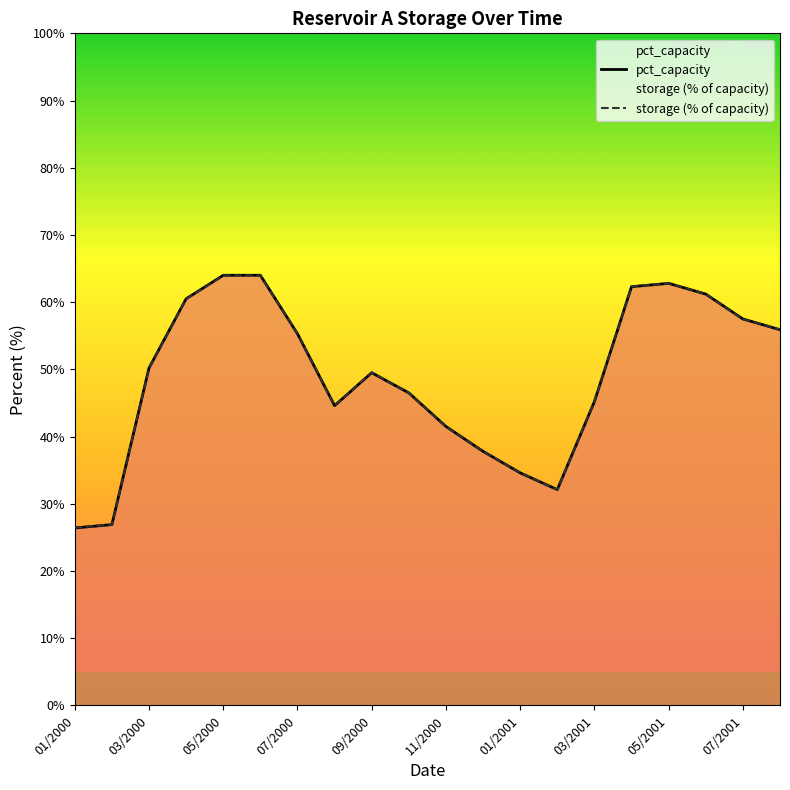

What is the maximum value shown in the chart?

64.0